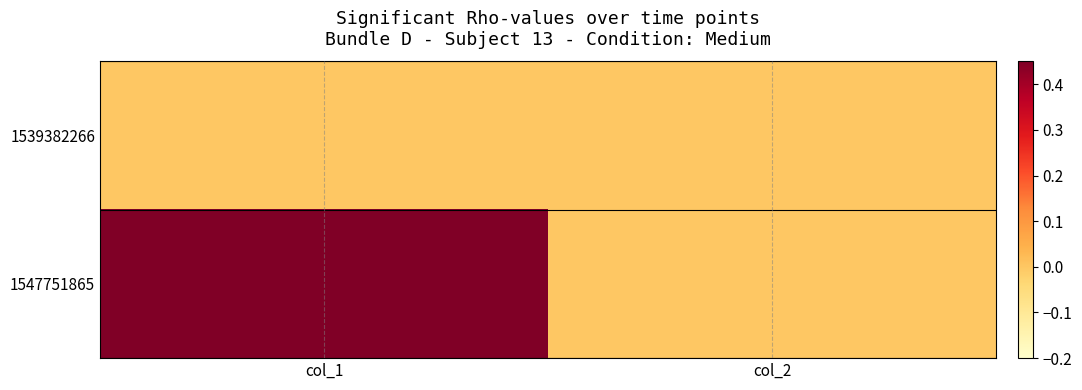

List the series in order of their peak value, highest first.

1547751865, 1539382266